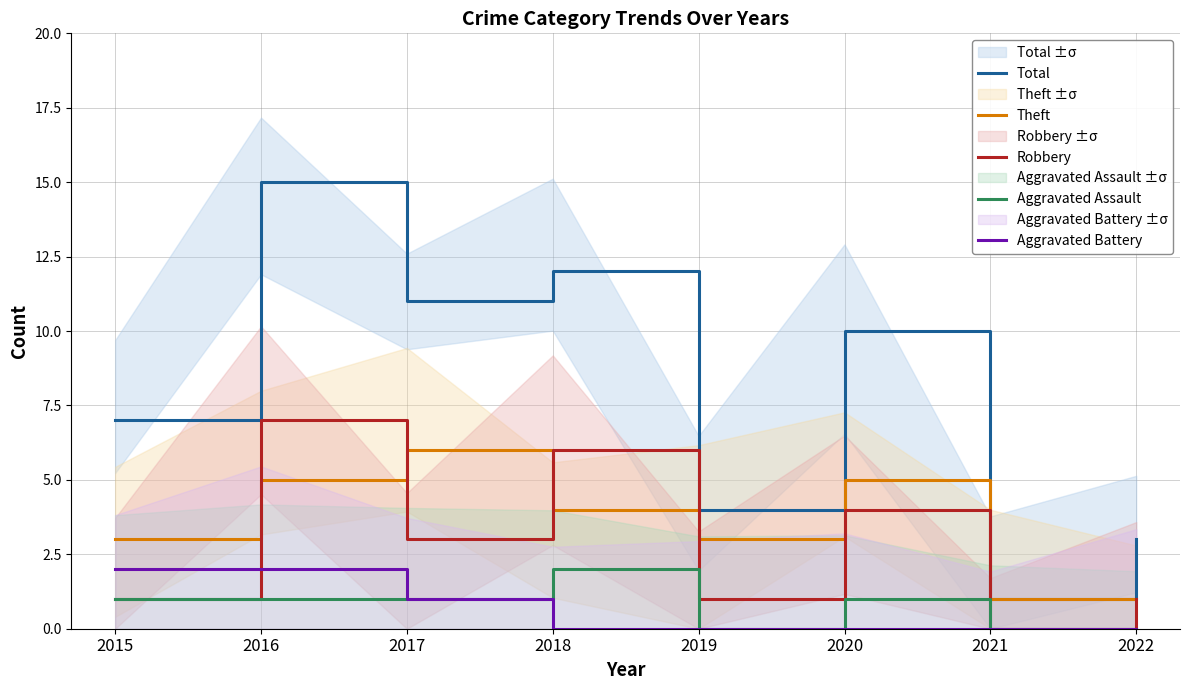

What is the value of the Robbery point at the 5th from the left?

1